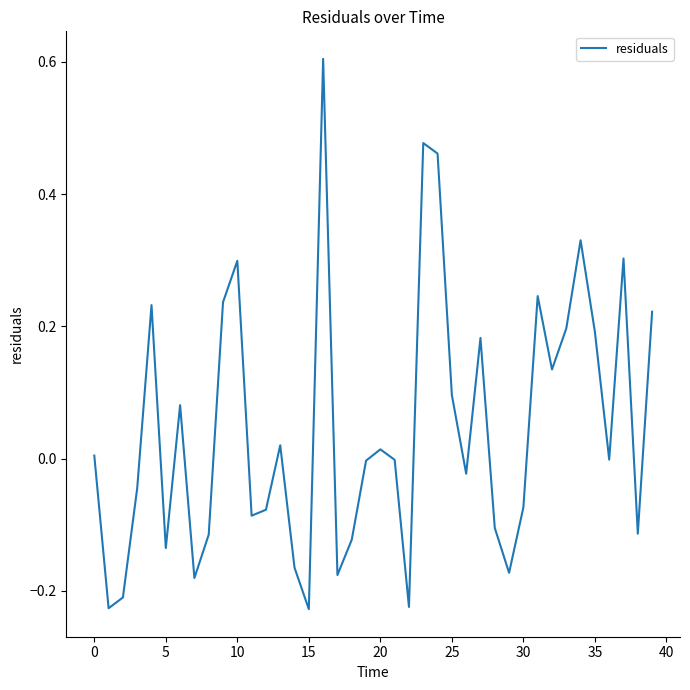

What is the greatest value displayed?

0.6